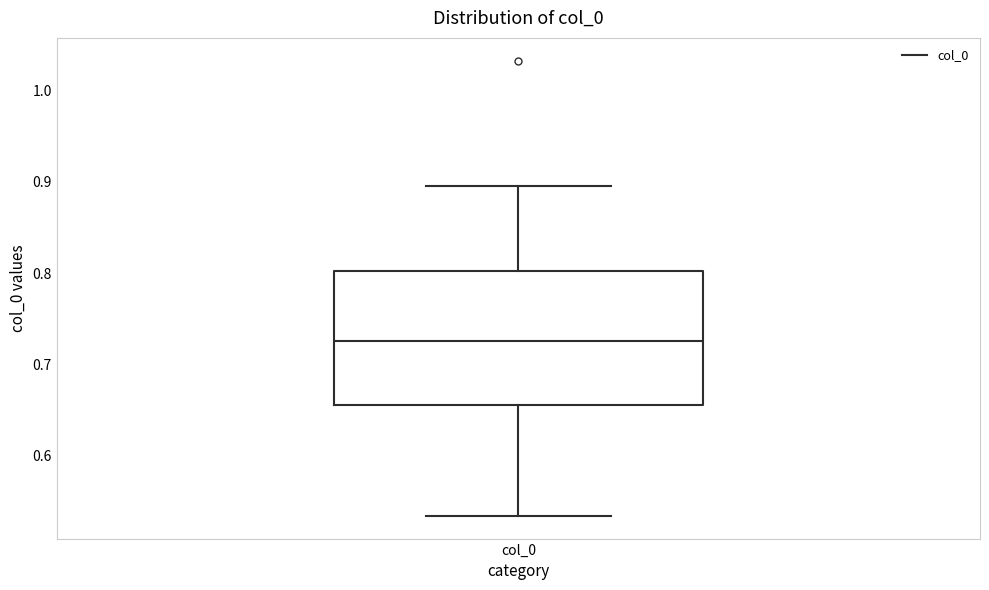

Transcribe this box plot: give where the median line is, the range the box spans, and where the two whiskers end, as read against the y-axis. The values are not printed on the chart, so give them approximately, as read against the axis.

median 0.73, box 0.66 to 0.80, whiskers 0.53 to 0.90